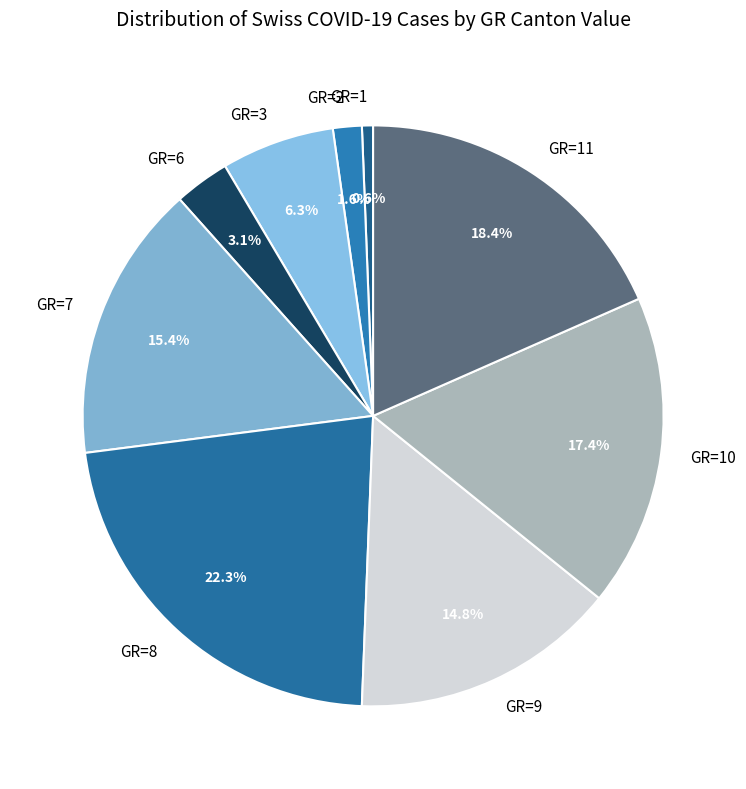

Which slice is the smallest?

GR=1